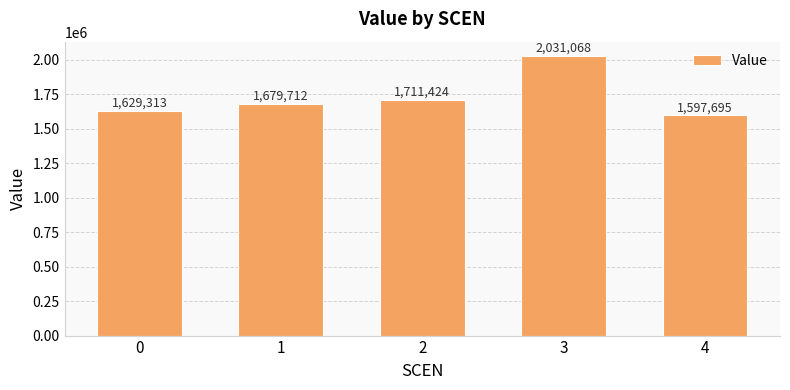

Does the chart contain any negative values?

No